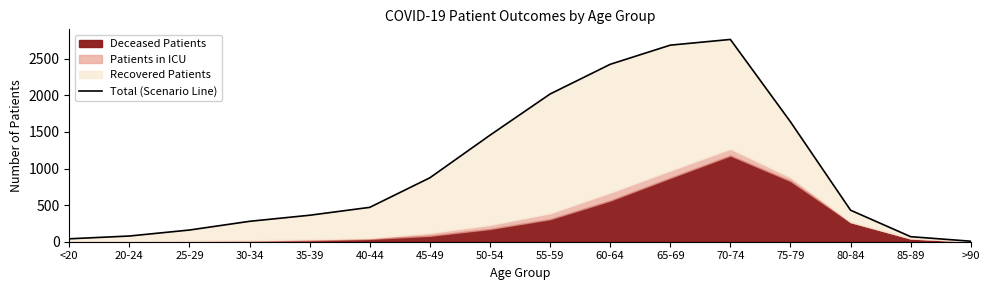

Reading right to left, what are all the values shown in this chart?

7	69	431	1639	2765	2687	2425	2019	1456	874	470	362	279	160	78	40